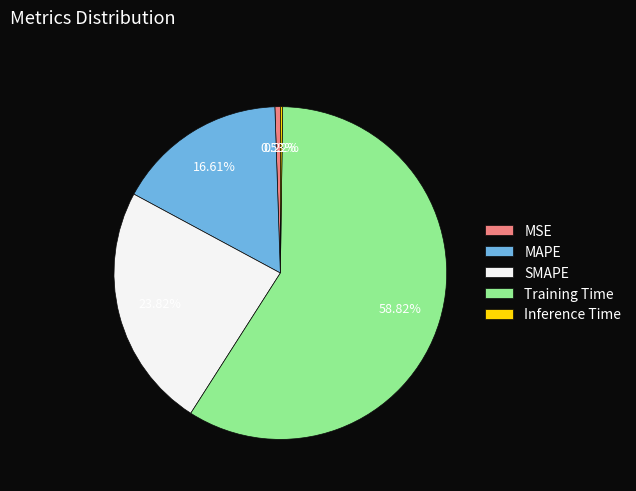

Between MSE and SMAPE, which is larger?

SMAPE